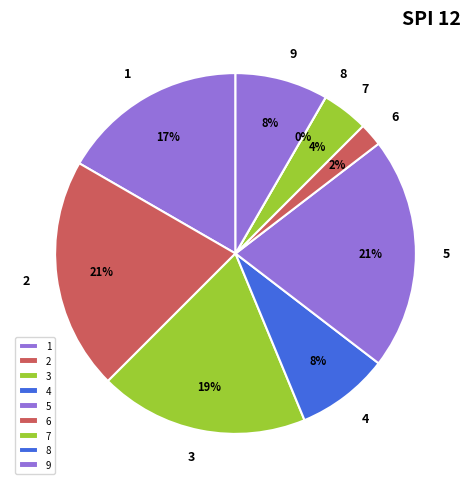

What is the ratio of the value at 3 to the value at 5?

0.9